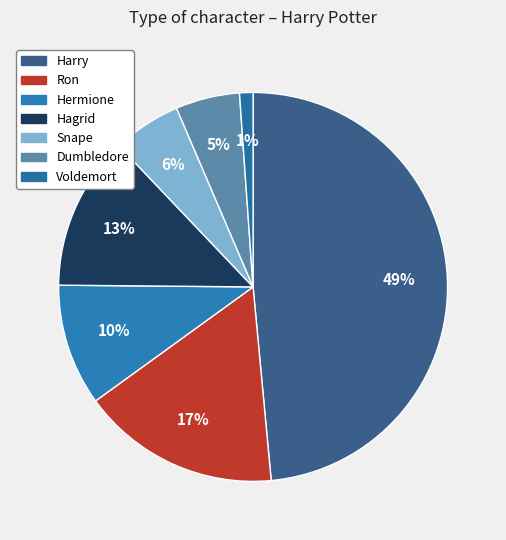

Is it true that Hagrid is 13% of the pie?

True